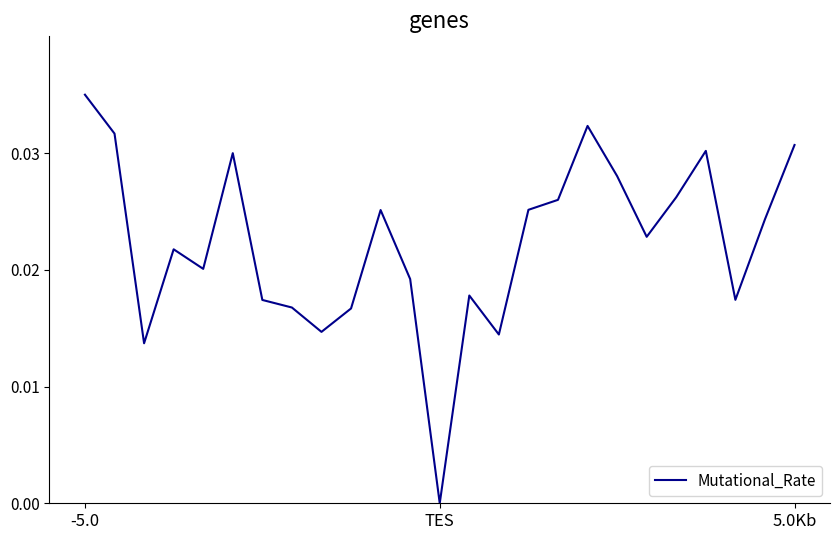

Which category has the lowest value across all series?

TES